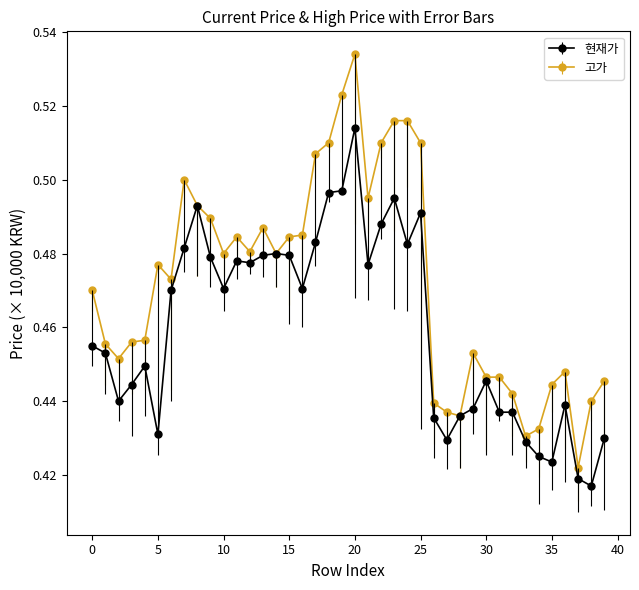

Count the 고가 values in the range 0 to 1.

40